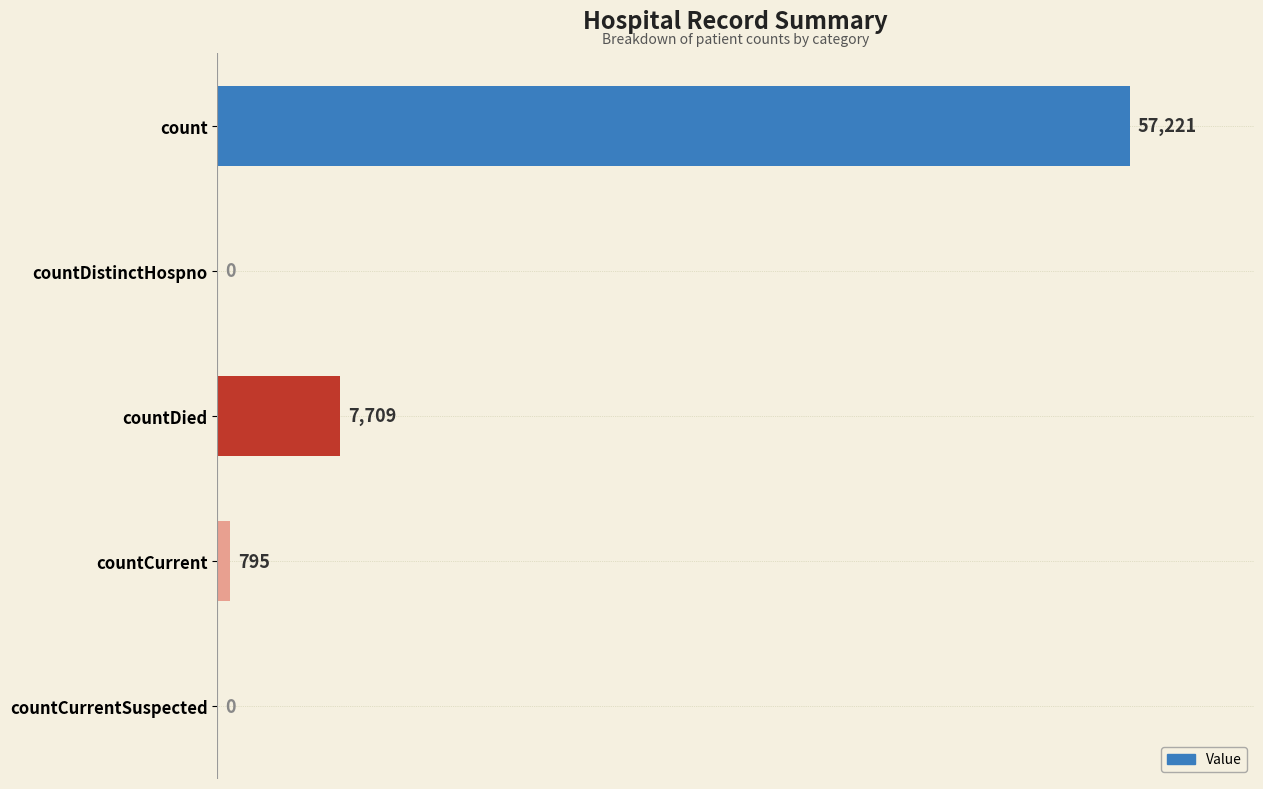

The value at count is 30580. True or false?

False